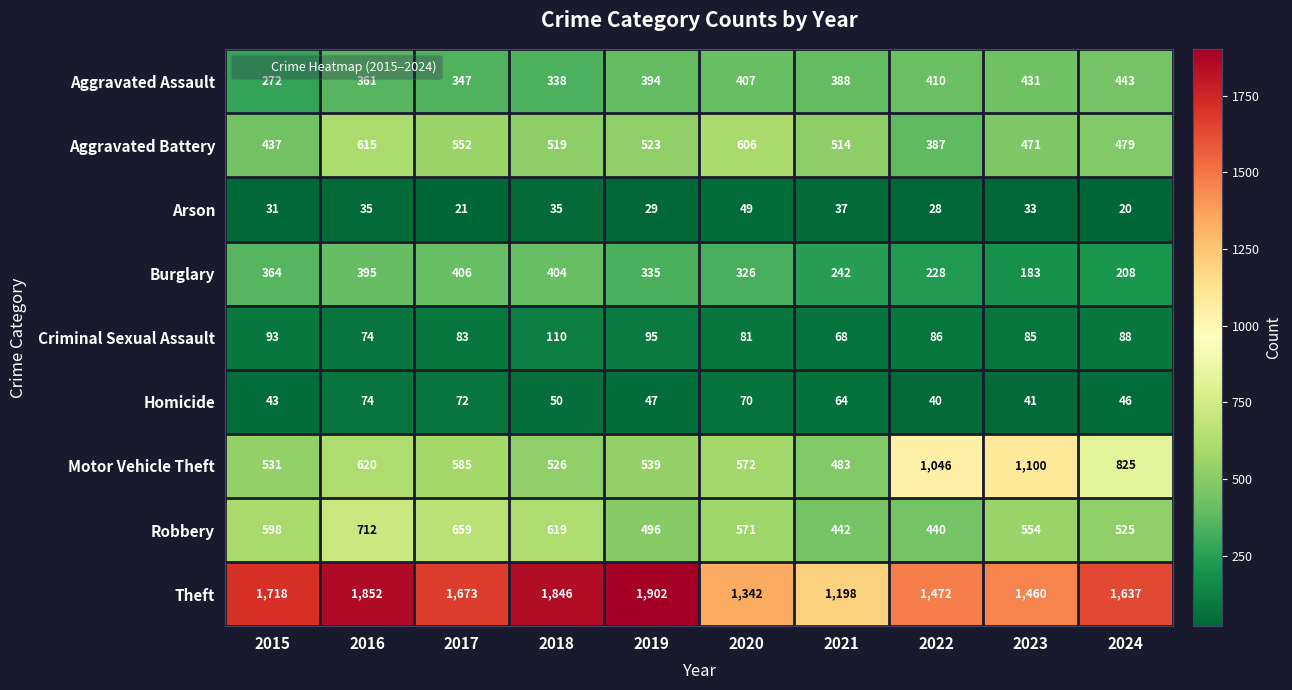

At which category is the sum across all series the highest?

2016